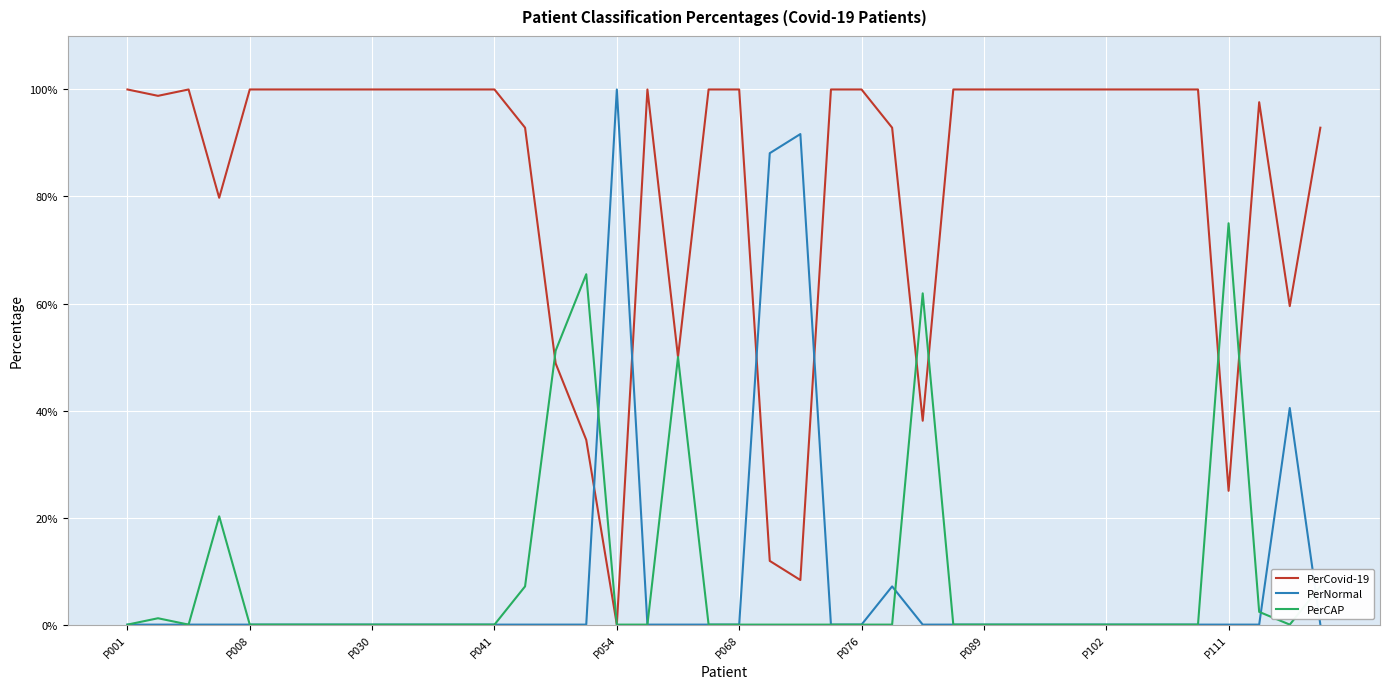

What are all the series names shown in the legend?

PerCovid-19, PerNormal, PerCAP